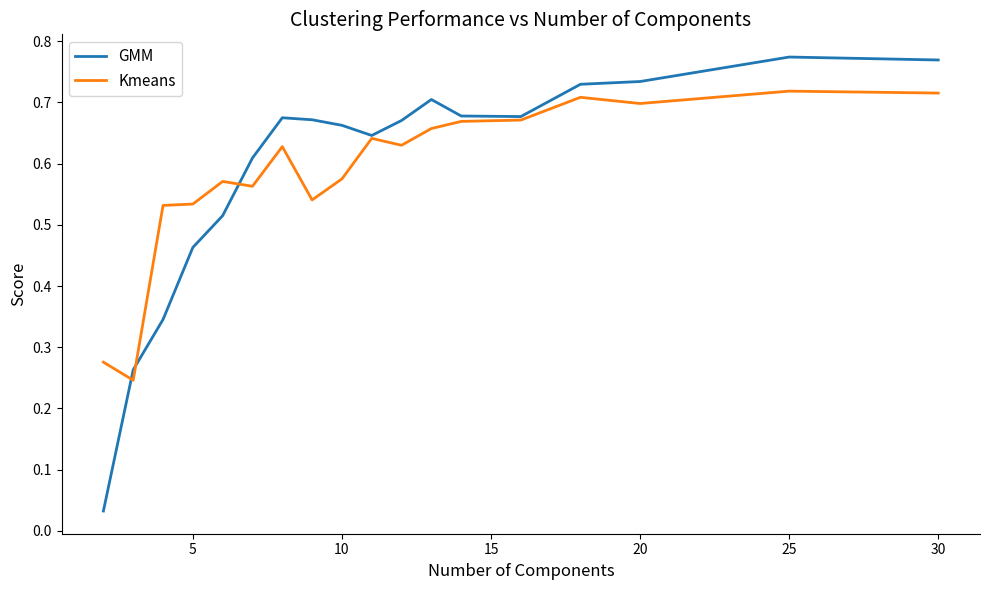

Rank the series by their maximum value, from highest to lowest.

GMM, Kmeans